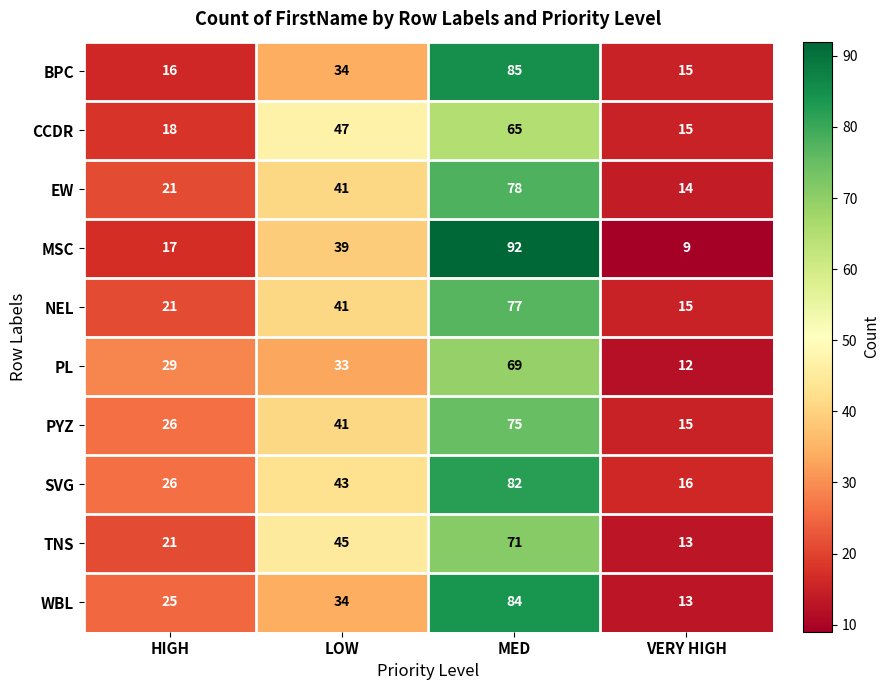

List the labels in order of SVG value, largest first.

MED, LOW, HIGH, VERY HIGH